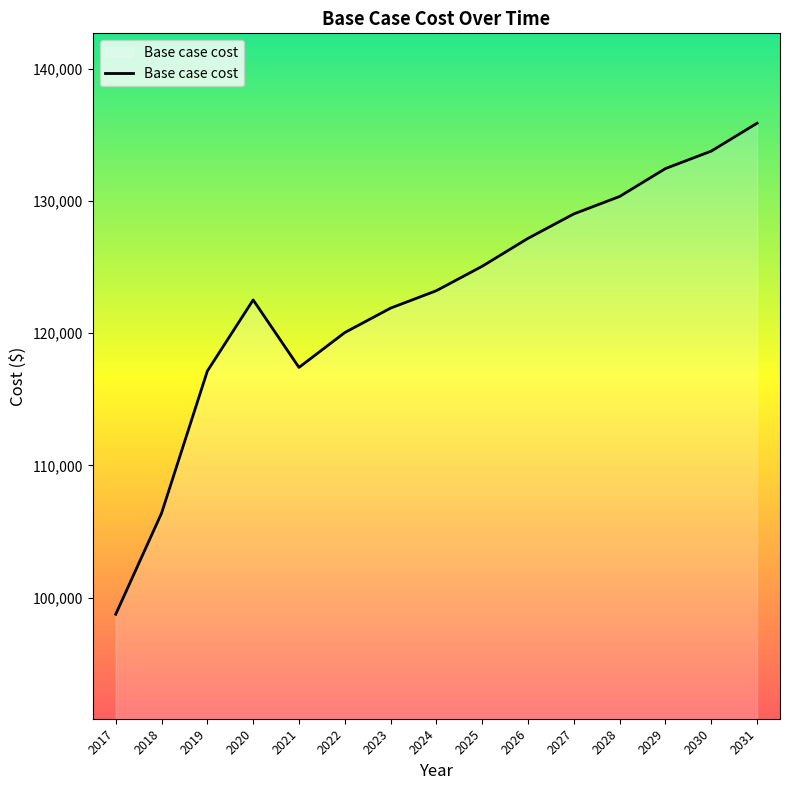

How many lines are shown in the chart?

1